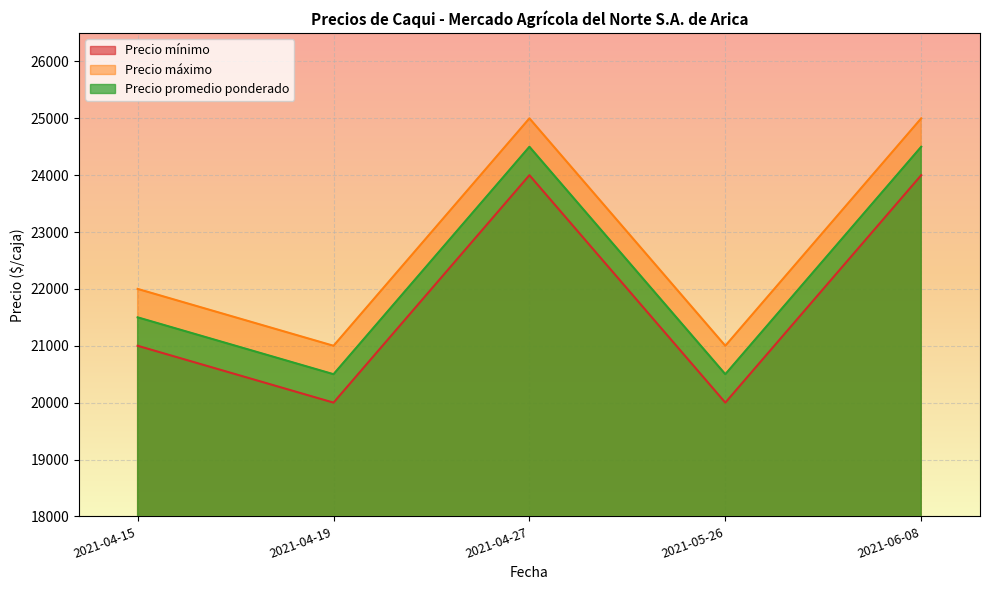

True or false: Precio máximo and Precio promedio ponderado intersect in this chart.

False